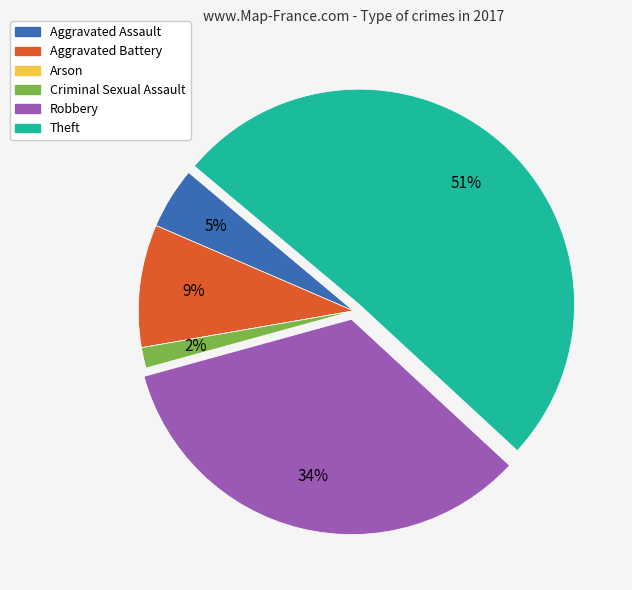

To the nearest percent, what is the combined percentage of Theft and Aggravated Assault?

55%